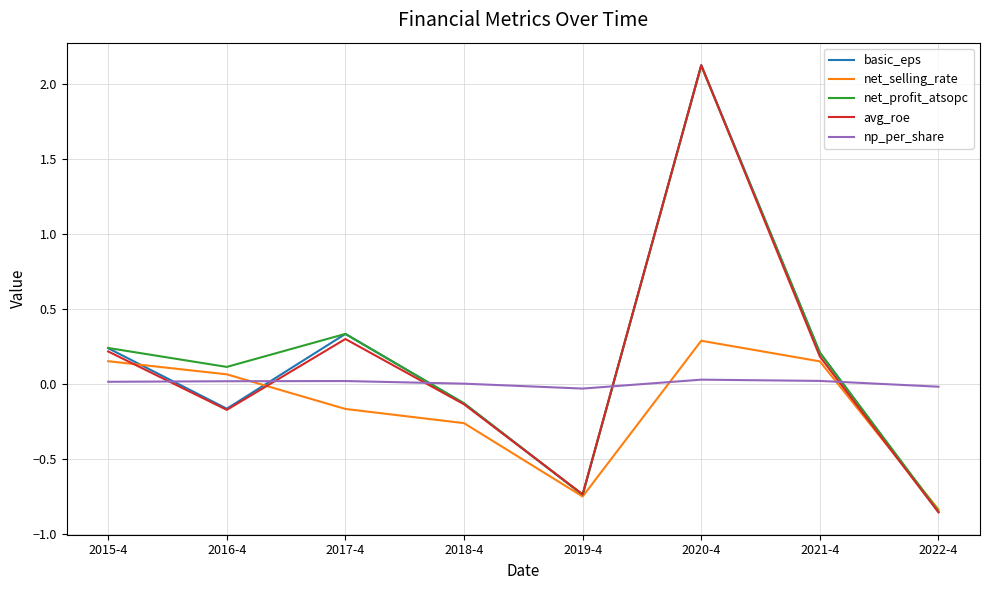

What position from the right is 2019-4?

4